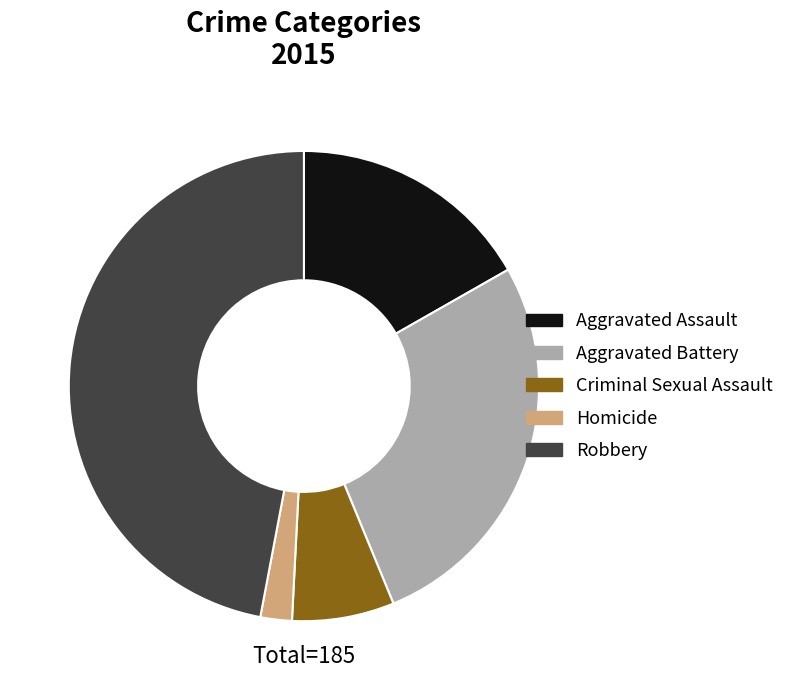

Between Robbery and Homicide, which is larger?

Robbery